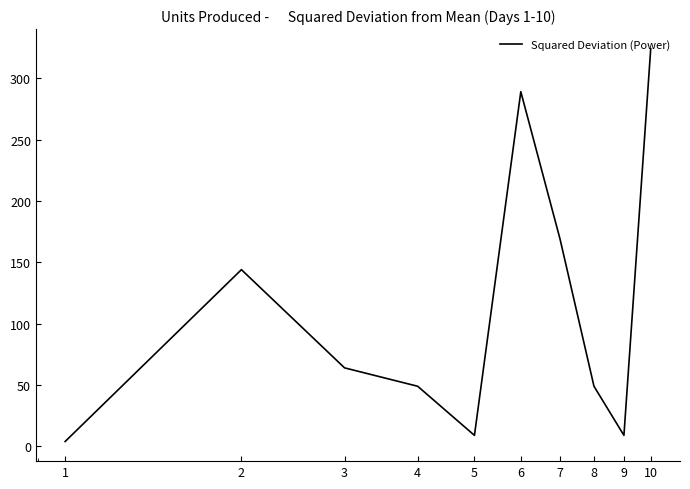

What is the maximum value shown in the chart?

324